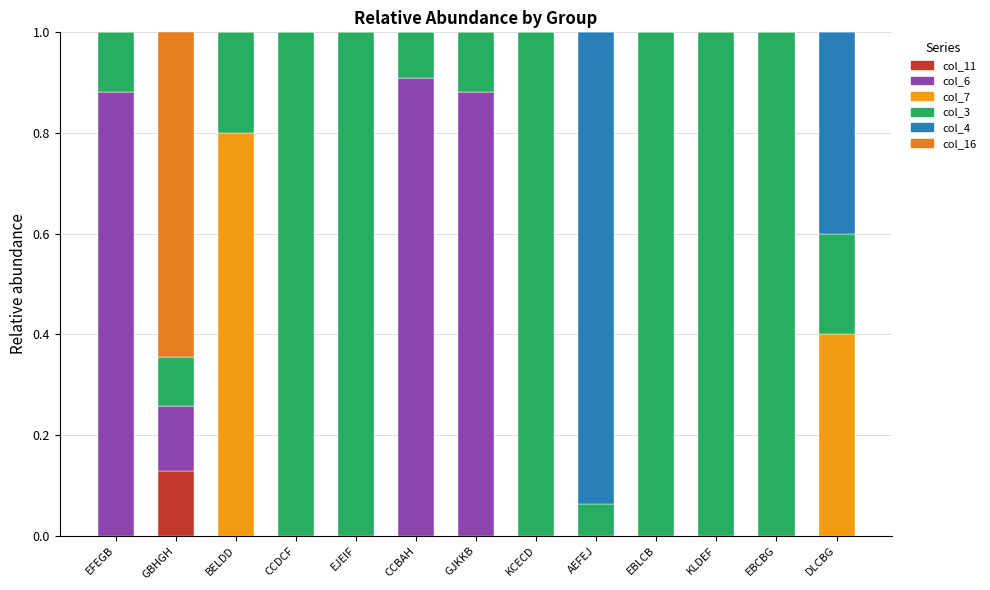

Are the bars grouped side by side (vs. stacked)?

No